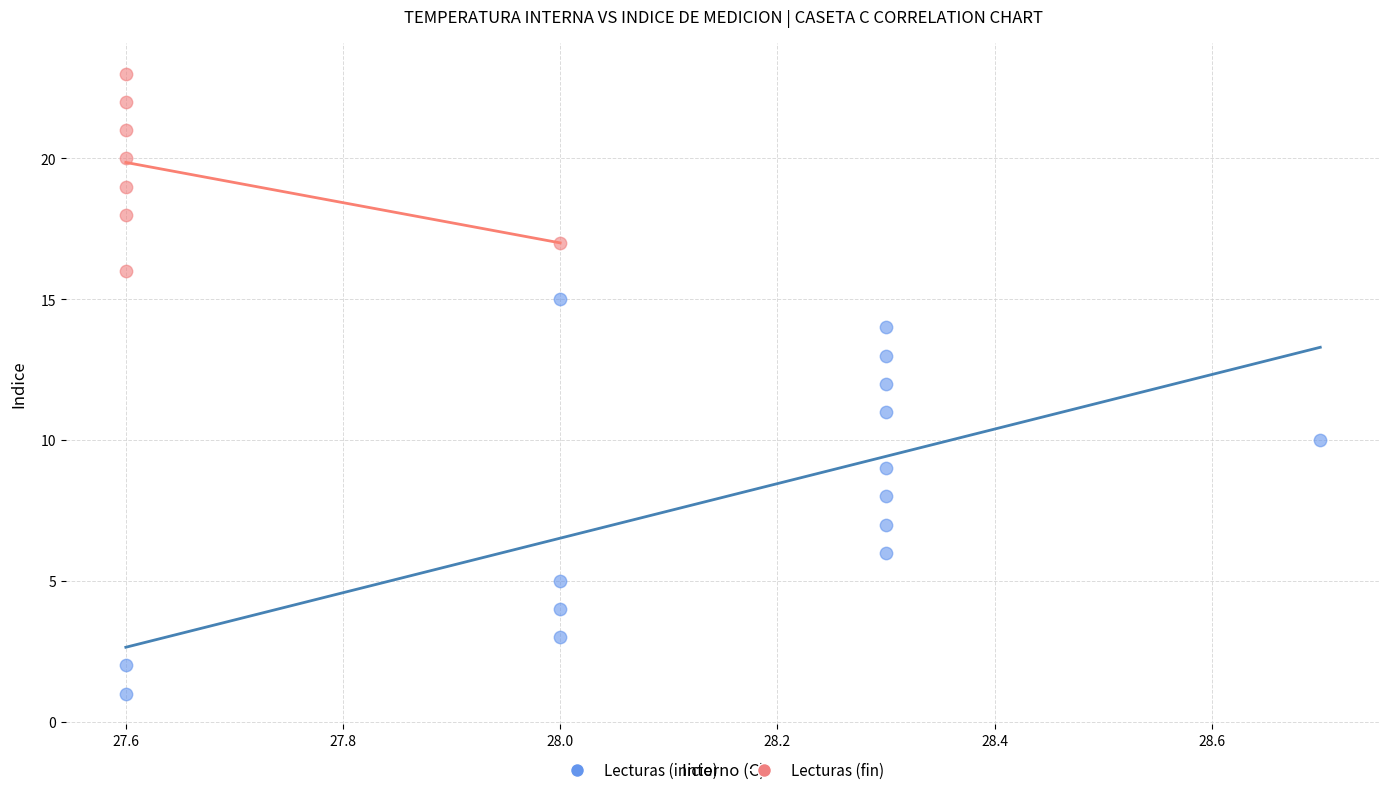

Which series has the widest spread of Y values?

Lecturas (inicio)